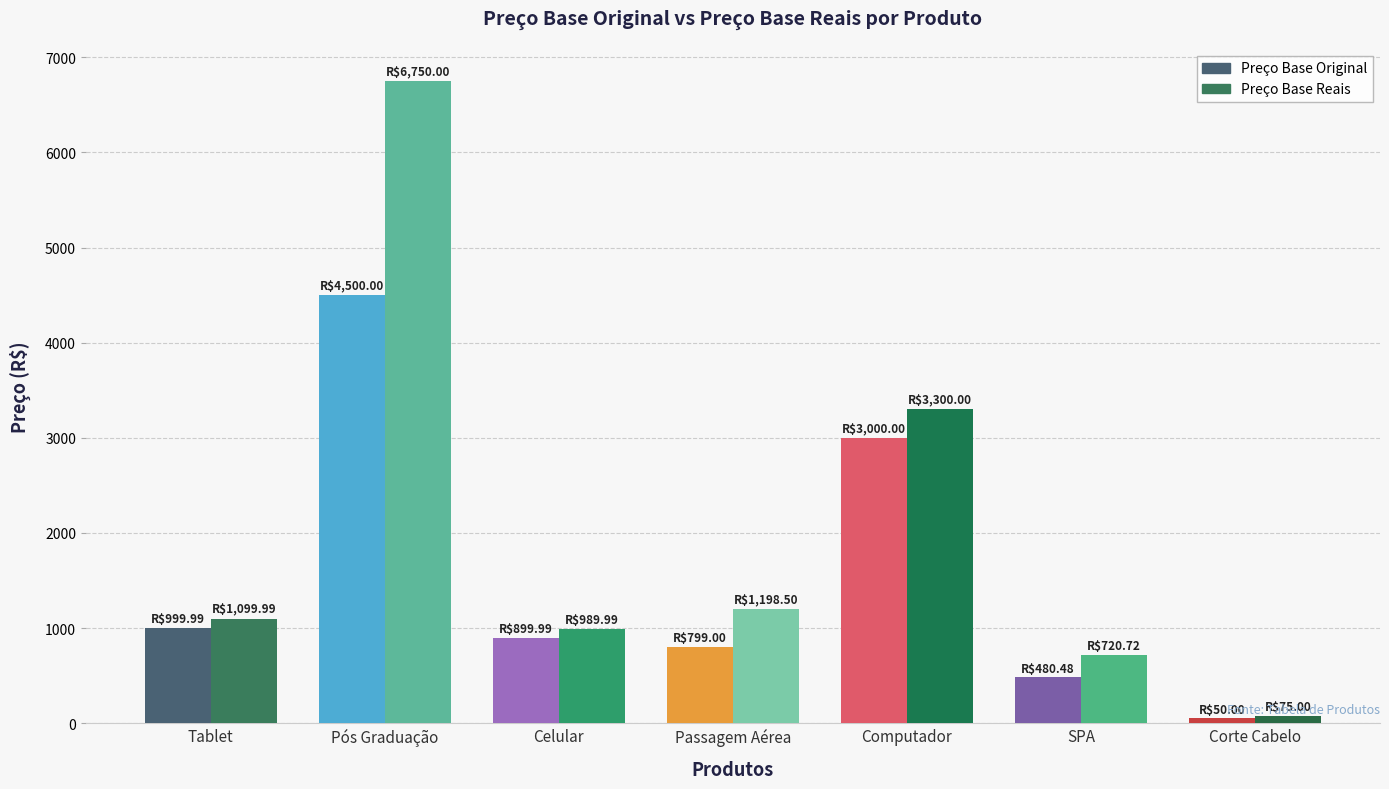

What is the difference between the highest and lowest values at Tablet?

100.0